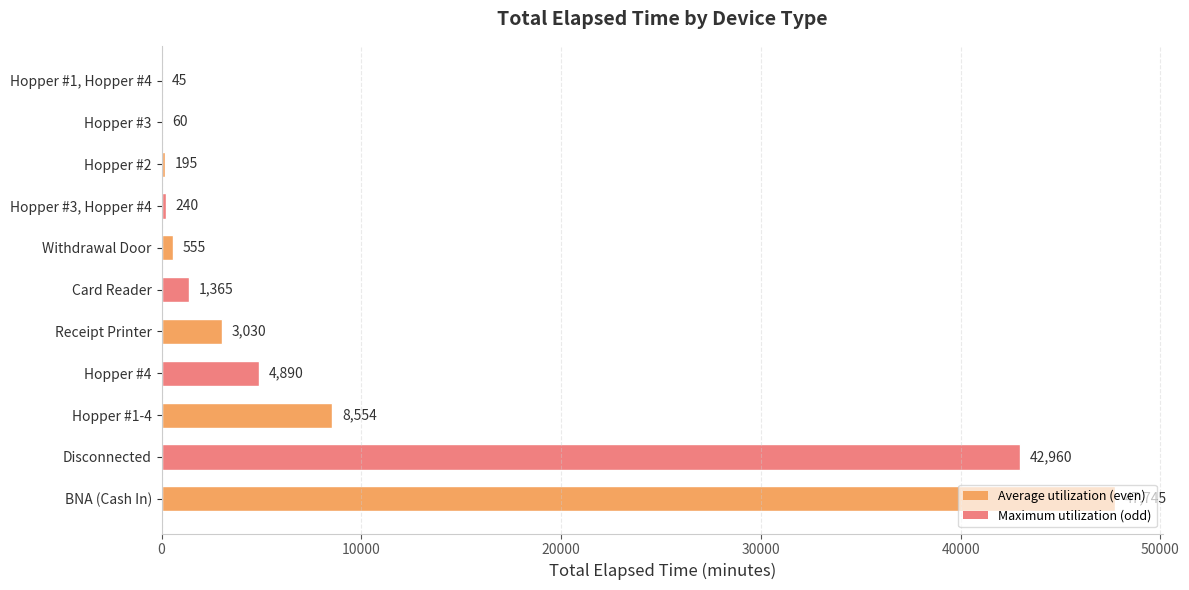

What is the ratio of the value at Withdrawal Door to the value at Hopper #3, Hopper #4?

2.3